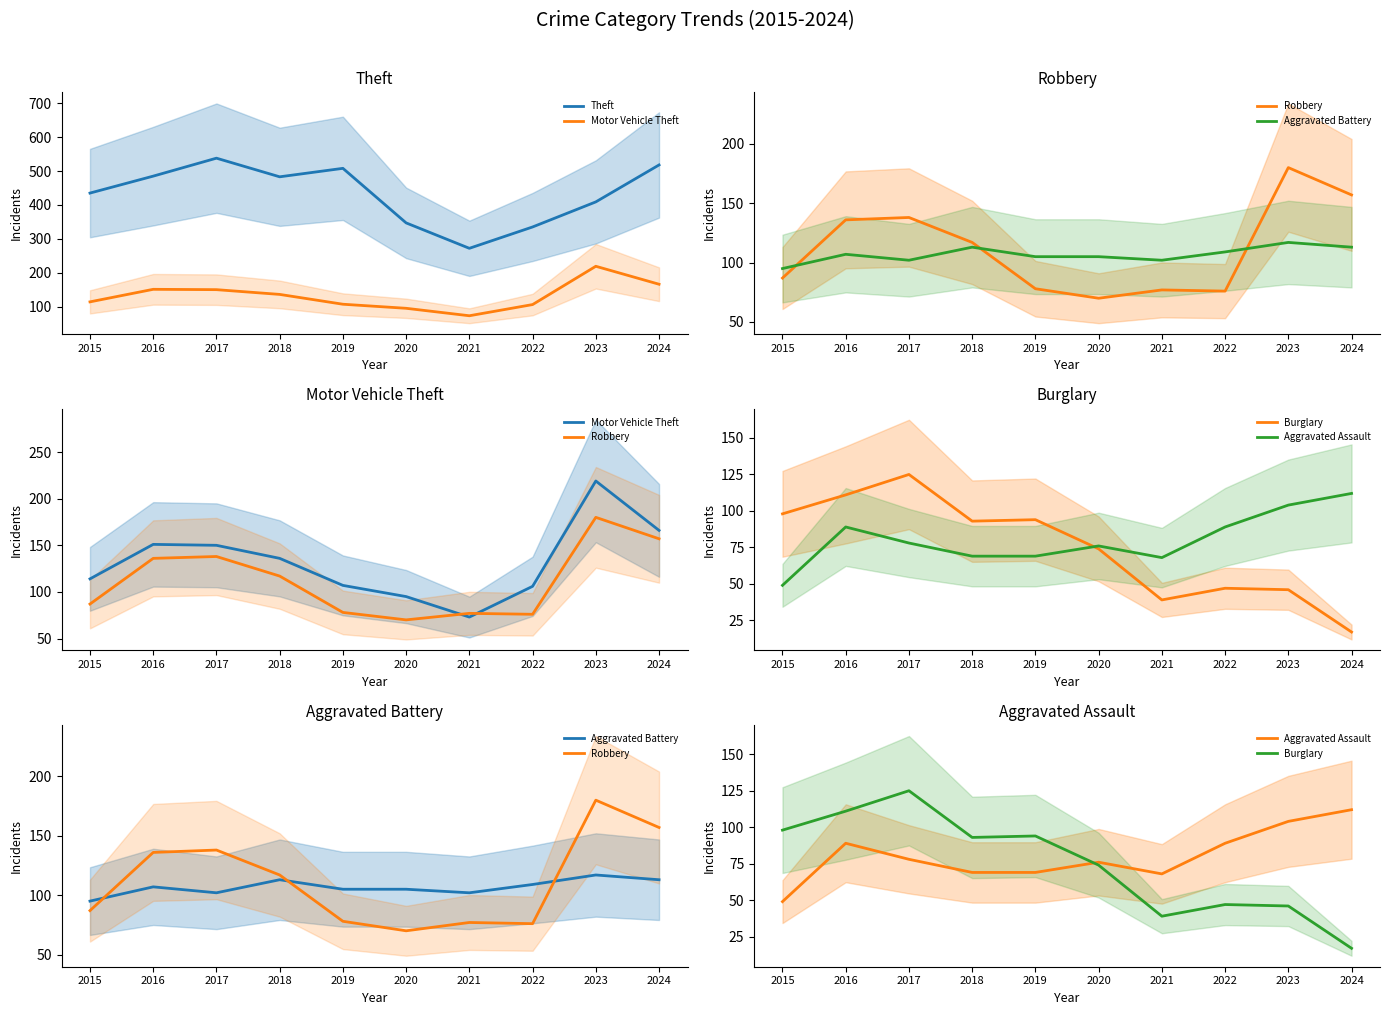

How many interior local peaks does the Motor Vehicle Theft series have?

2